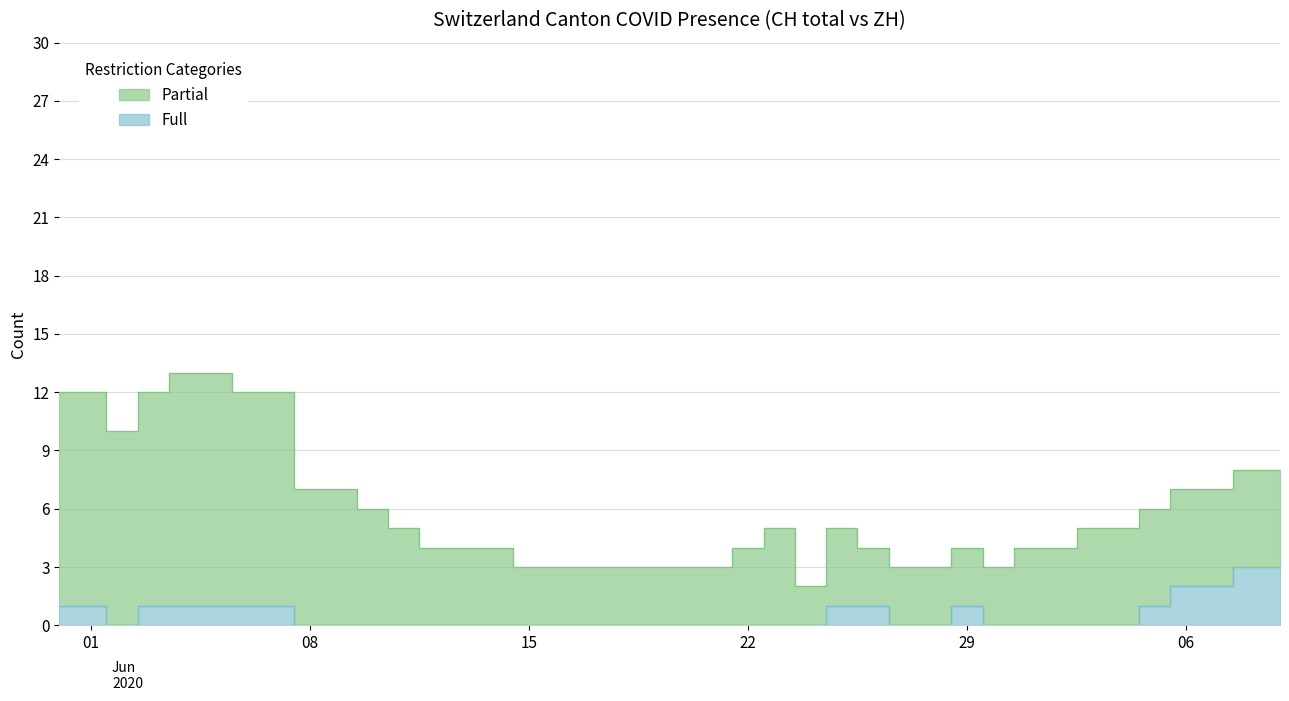

Which has a higher value, 2020-07-09 or 2020-06-10?

2020-07-09